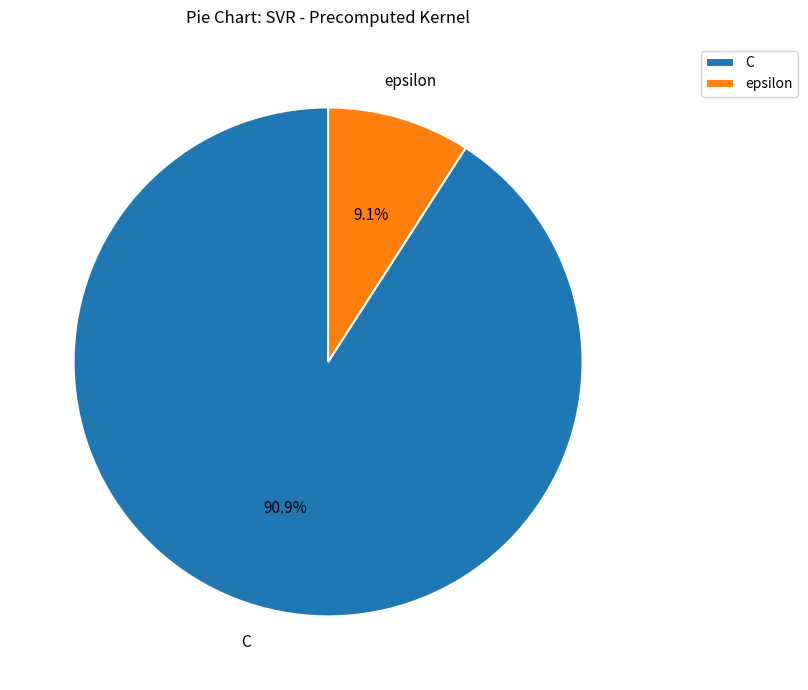

Count the number of slices in the pie.

2